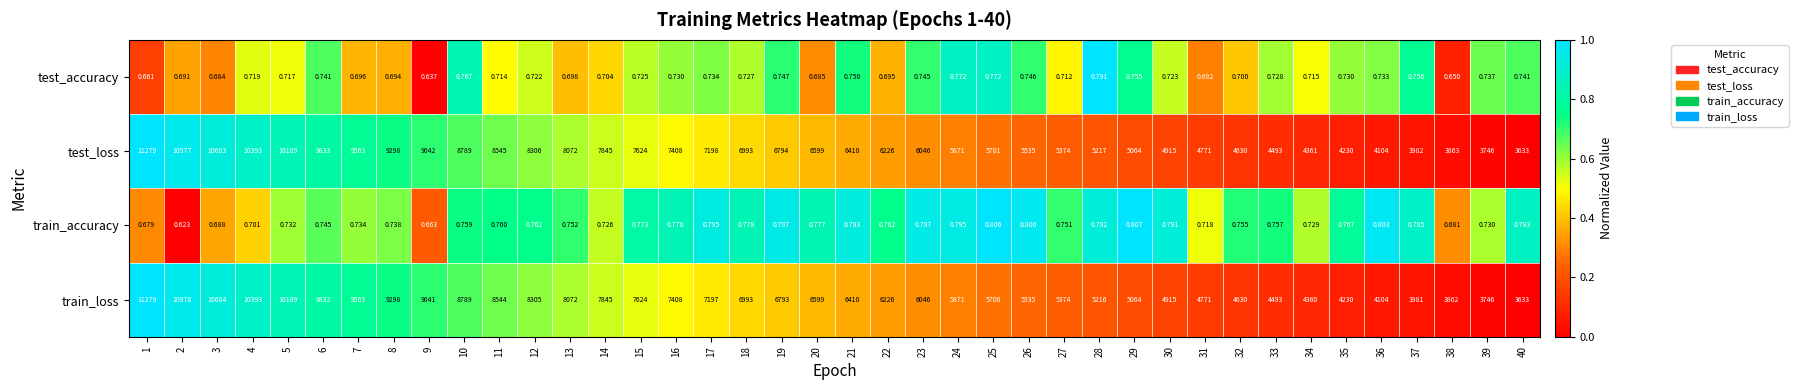

Count the number of data series in this chart.

4